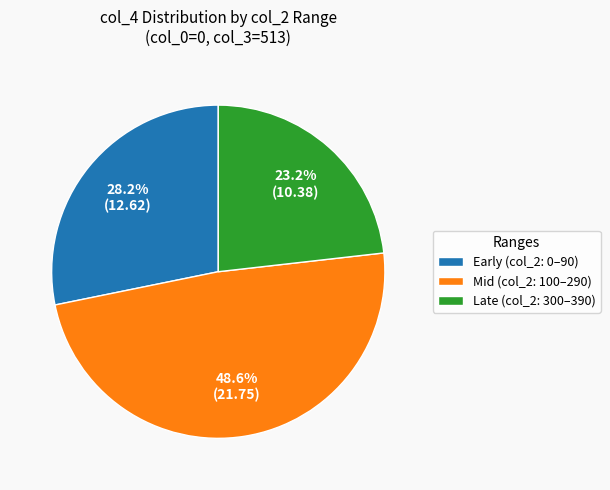

Is there a majority slice in this chart?

No